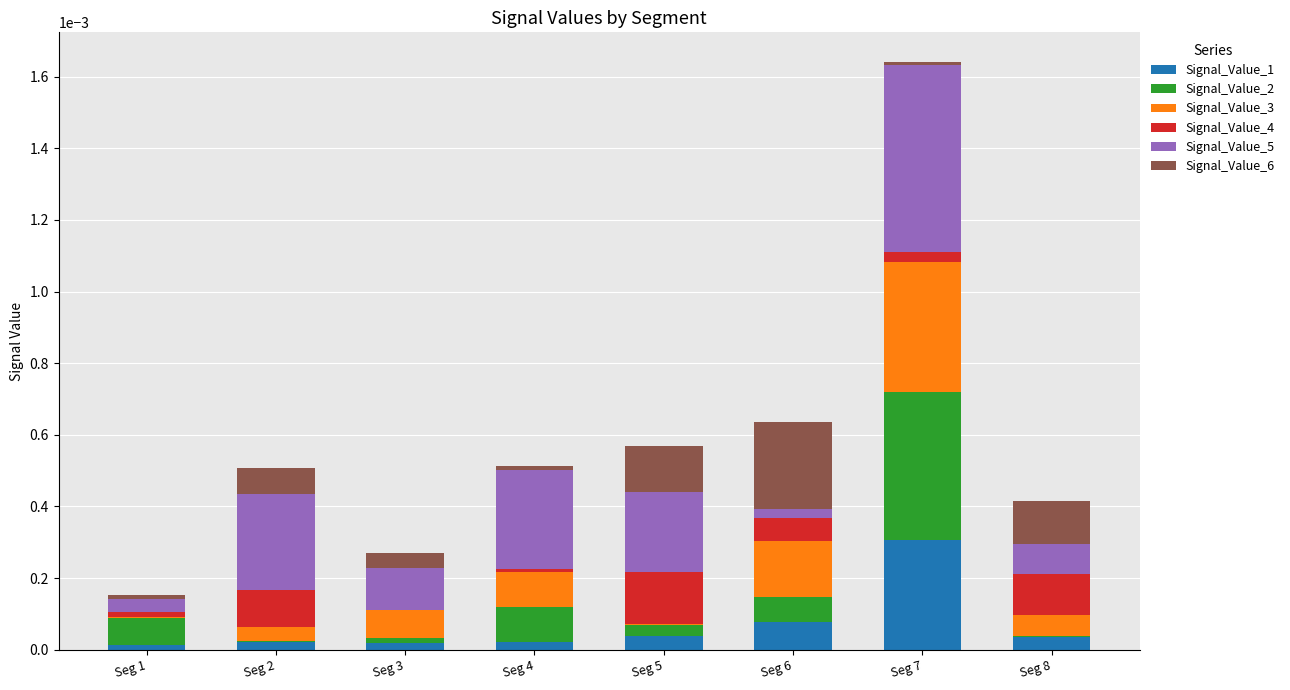

How many series are shown in this chart?

6